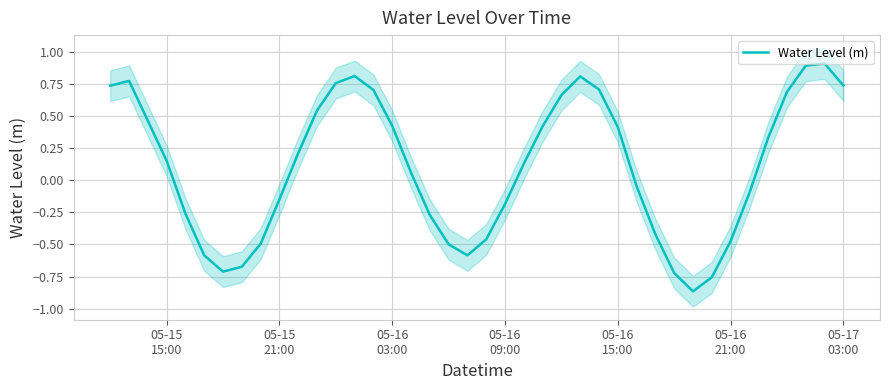

What is the greatest value displayed?

0.9